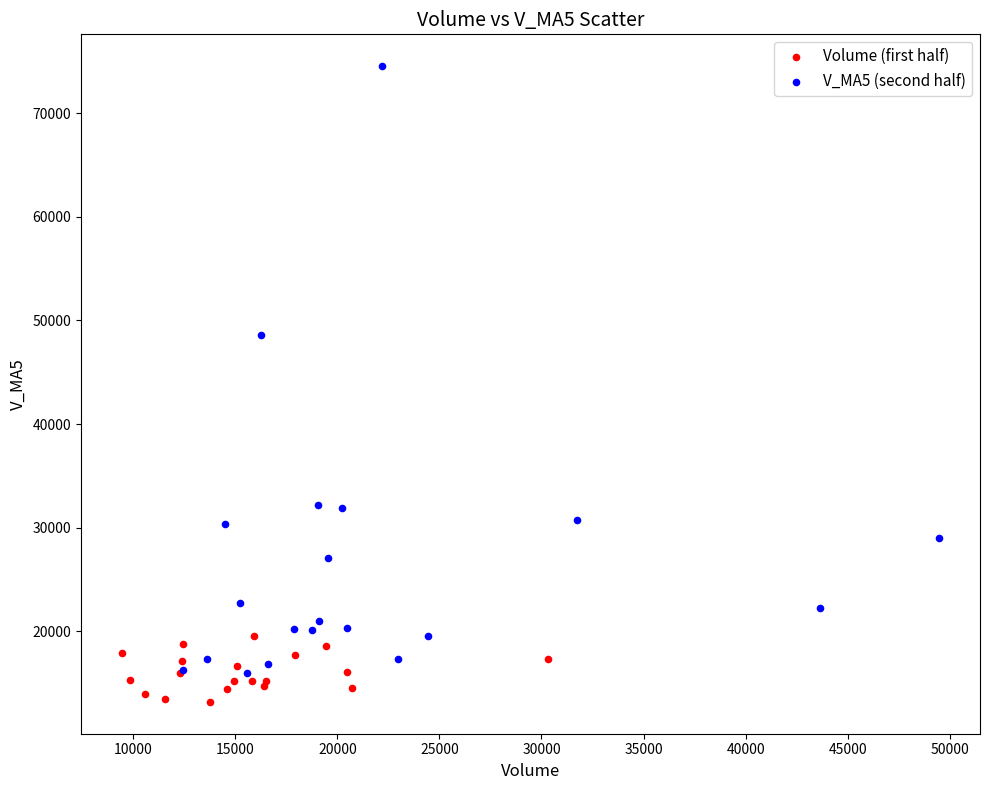

What are all the series names shown in the legend?

Volume (first half), V_MA5 (second half)